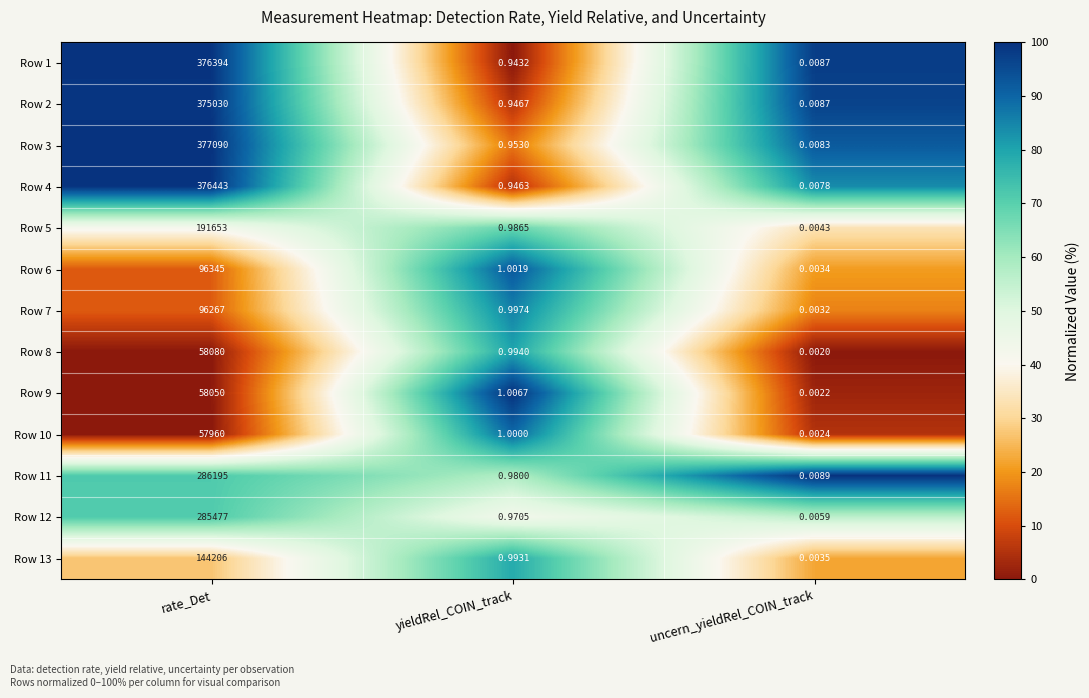

What is the total value across all series at rate_Det?

2779190.0